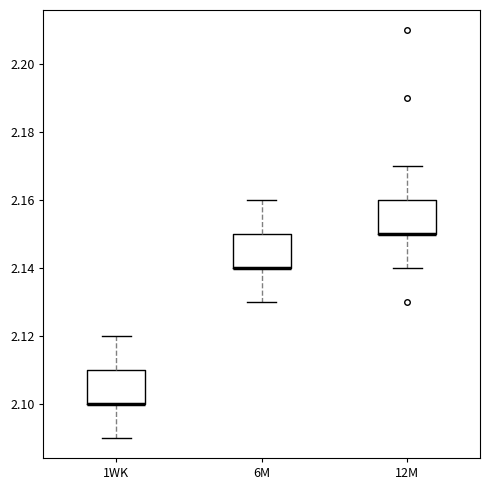

Where does the lower whisker of the box for 12M end on the y-axis? The values are not printed on the chart, so give them approximately, as read against the axis.

2.14